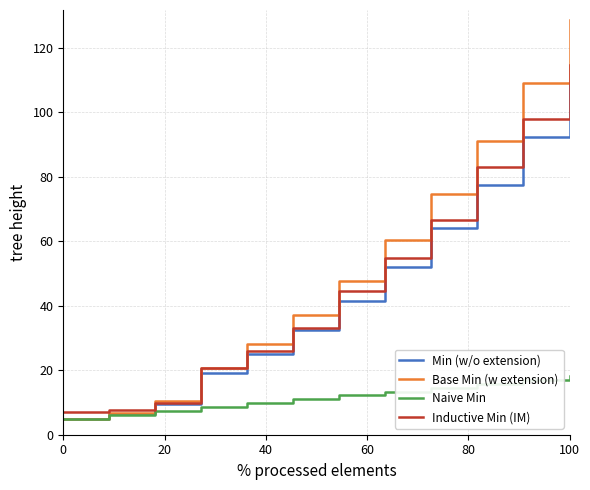

What is the highest value of the Min (w/o extension) series?

109.0